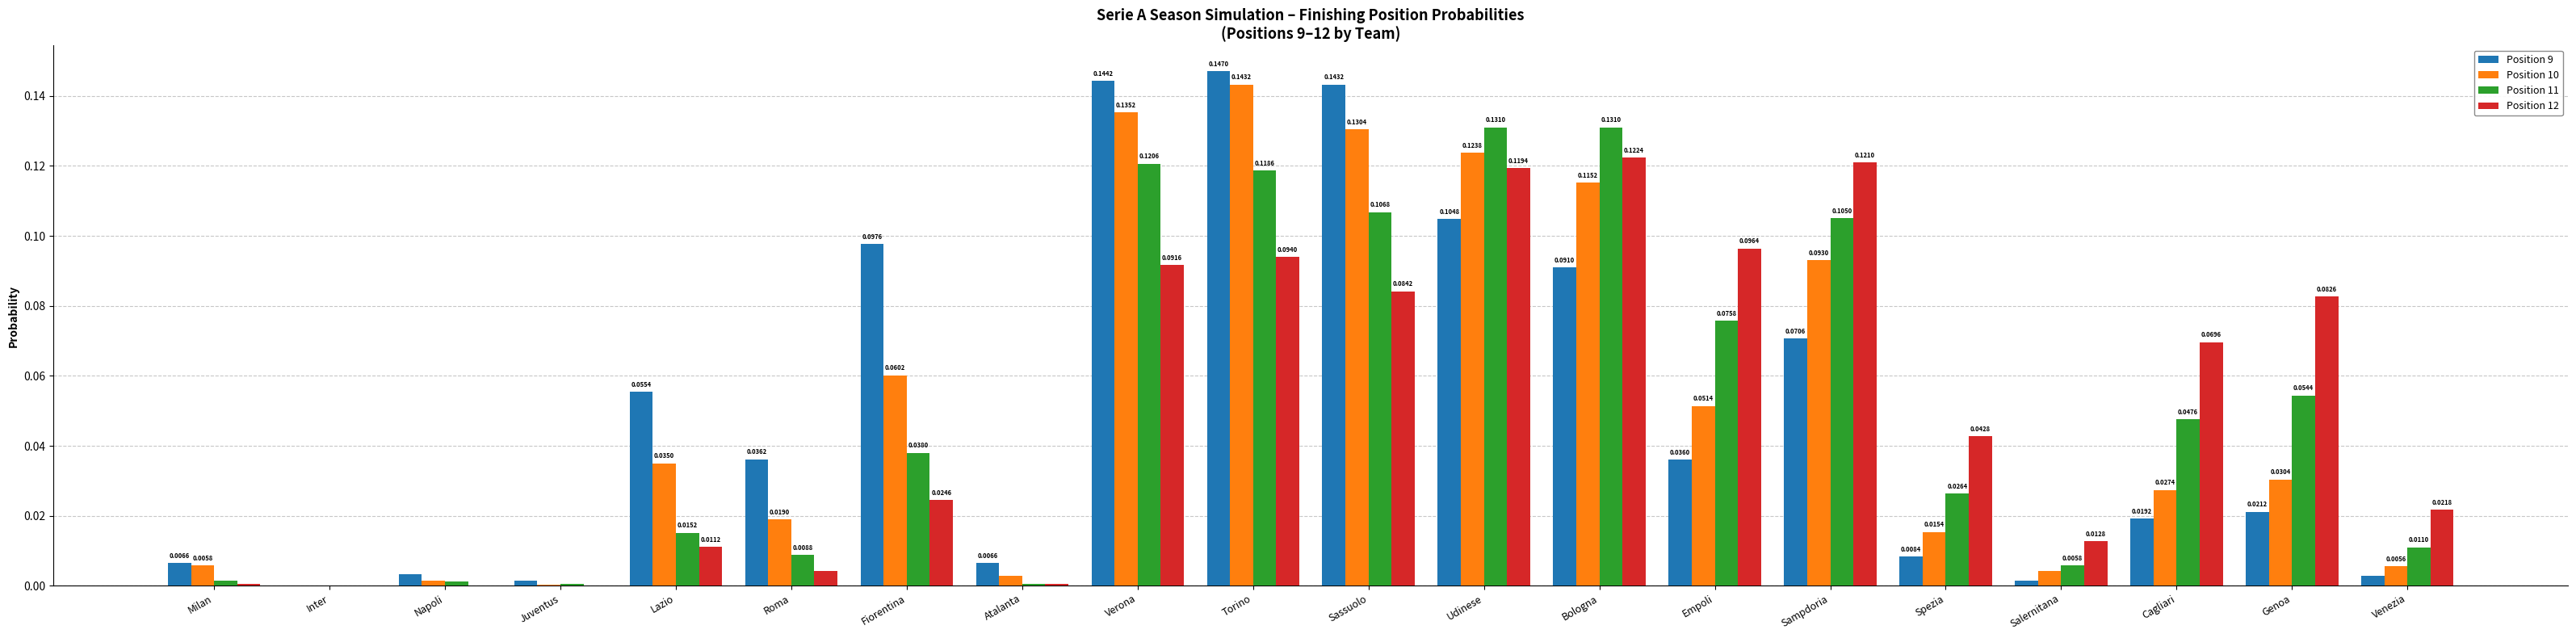

Are the bars horizontal?

No